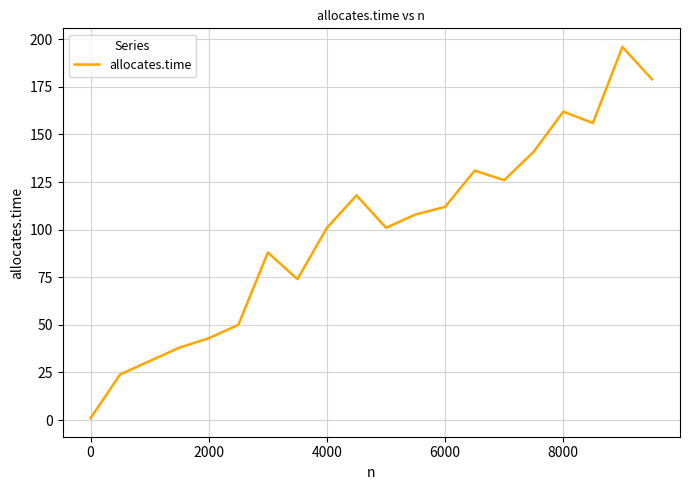

Reading right to left, what are all the values shown in this chart?

179	196	156	162	141	126	131	112	108	101	118	101	74	88	50	43	38	31	24	1